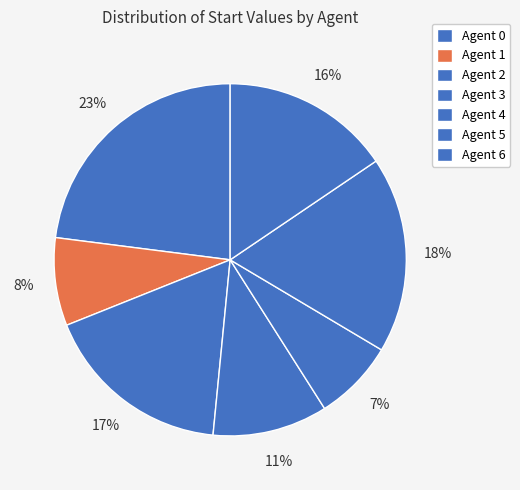

Which category has the smallest portion of the pie?

Agent 4